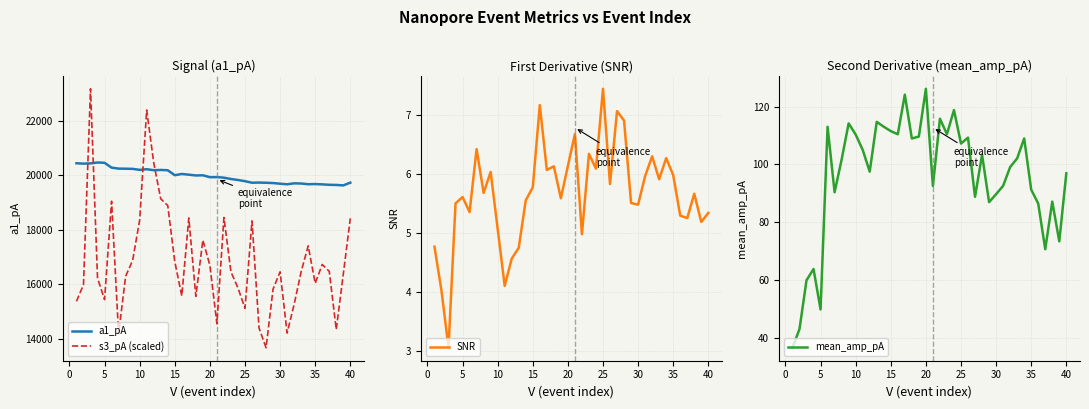

Which series ends up on top after the final intersection of s3_pA (scaled) and a1_pA?

a1_pA